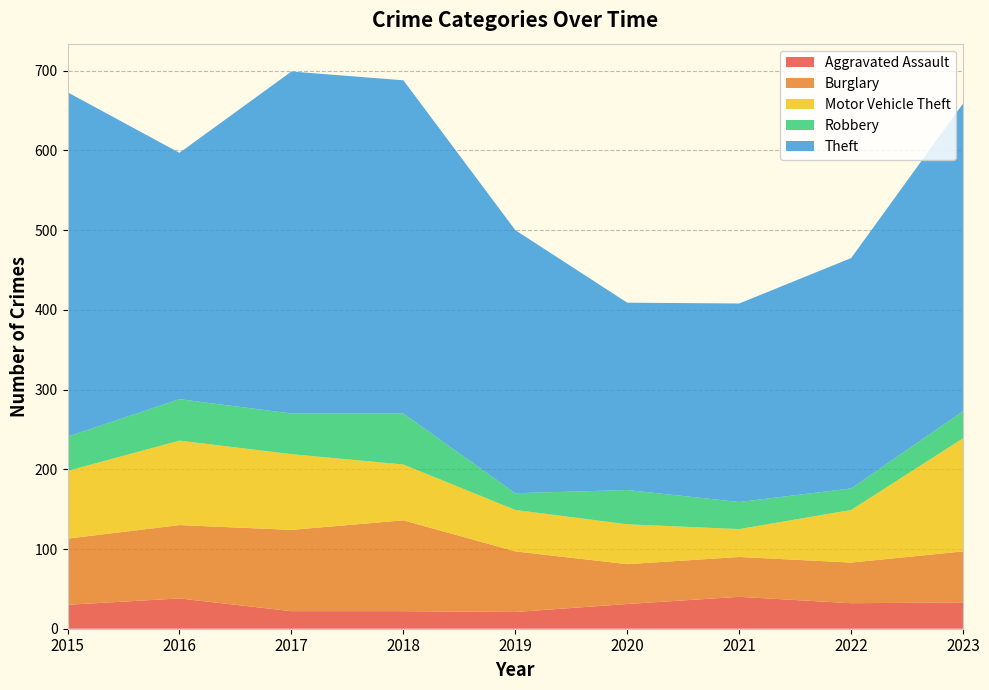

Reading right to left, transcribe all the data shown in this chart.

Aggravated Assault: 33	32	40	31	21	22	22	38	30
Burglary: 64	51	50	50	76	114	102	92	83
Motor Vehicle Theft: 142	66	35	50	52	70	95	106	85
Robbery: 34	27	34	43	21	64	51	52	43
Theft: 386	289	249	235	330	418	429	309	432